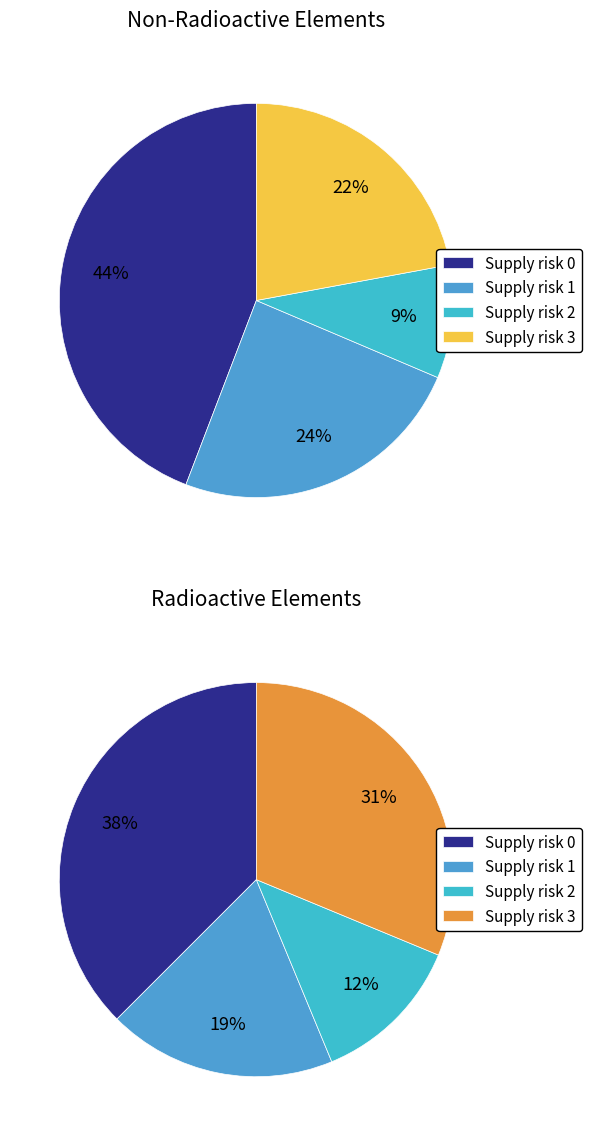

What is the largest slice in the pie chart?

Supply risk 0